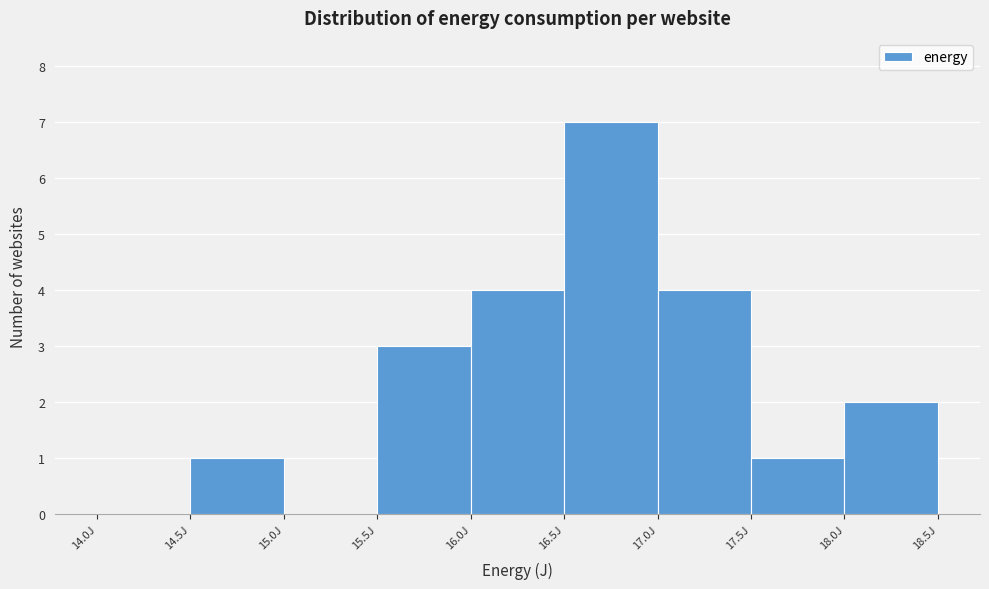

Reading left to right, list every bar in this chart as the range it spans on the x-axis followed by its height. The values are not printed on the chart, so give them approximately, as read against the axis.

14.0 to 14.5: 0
14.5 to 15.0: 1
15.0 to 15.5: 0
15.5 to 16.0: 3
16.0 to 16.5: 4
16.5 to 17.0: 7
17.0 to 17.5: 4
17.5 to 18.0: 1
18.0 to 18.5: 2